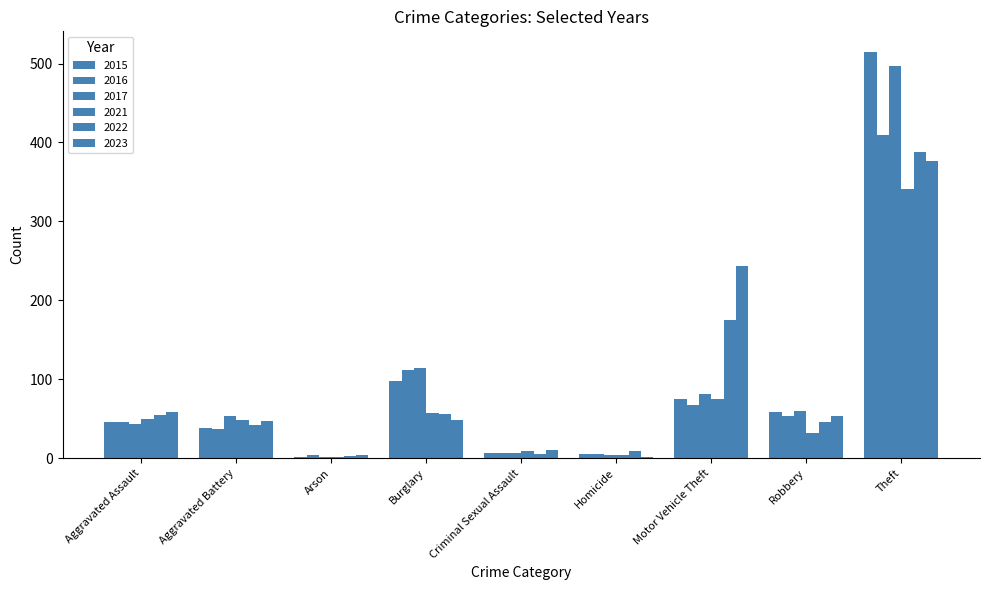

How many series are shown in this chart?

6